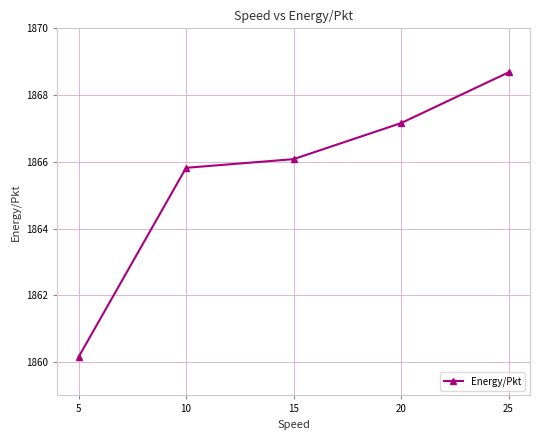

What is the value of the 4th point from the left?

1867.2